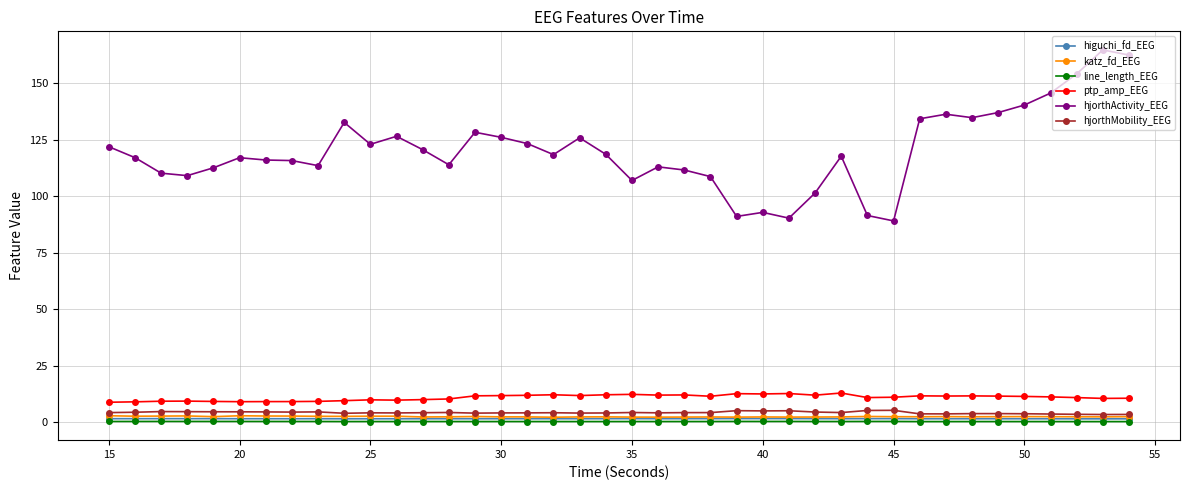

What is the lowest value of the ptp_amp_EEG series?

8.8